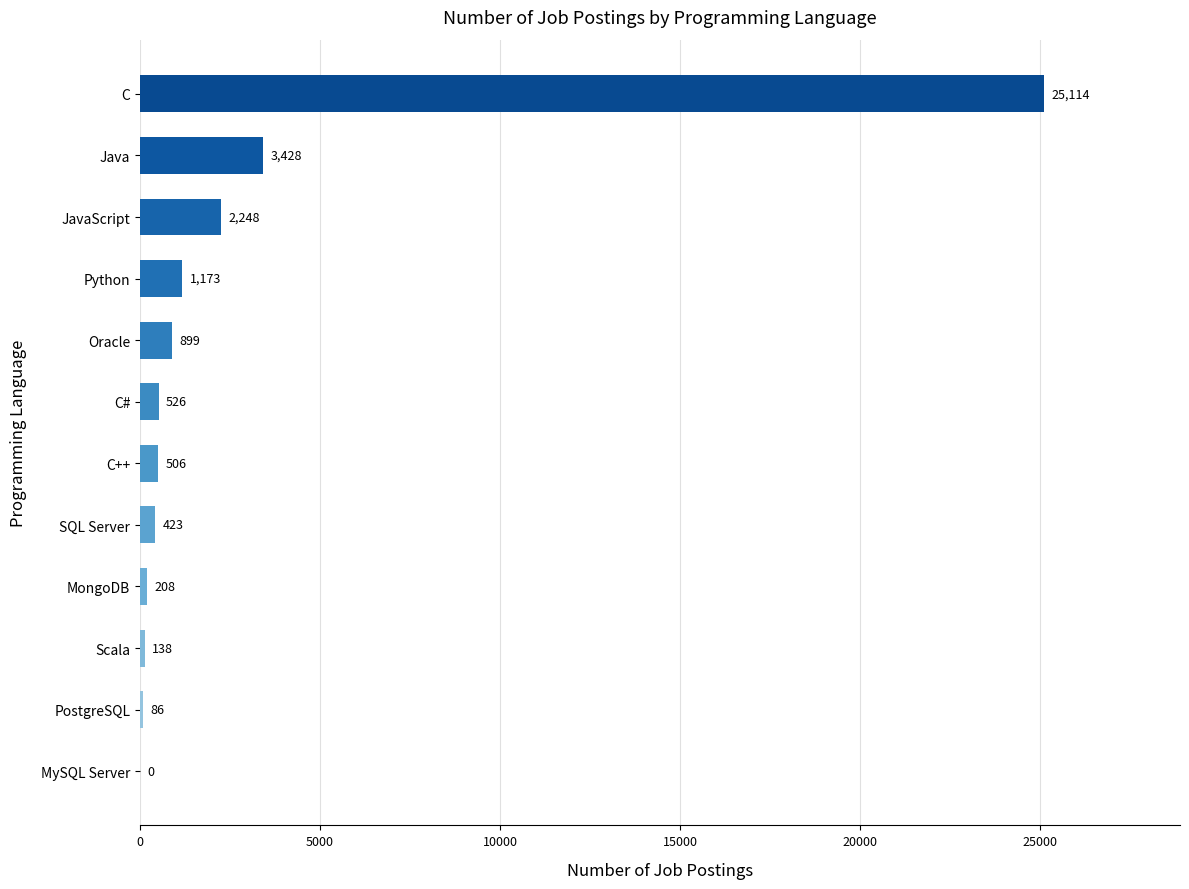

Which has a higher value, C++ or MongoDB?

C++